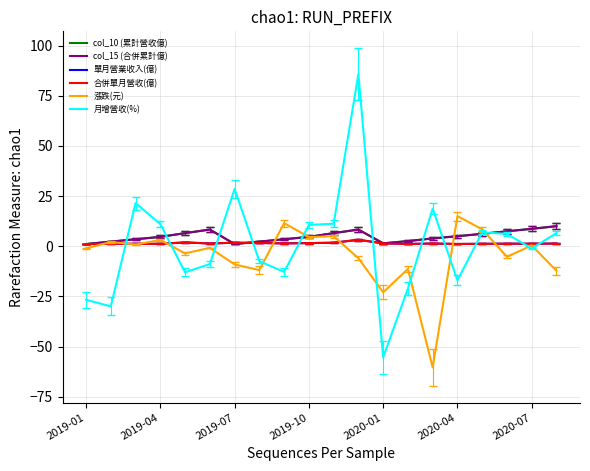

Is this an area chart (filled region under the line)?

No